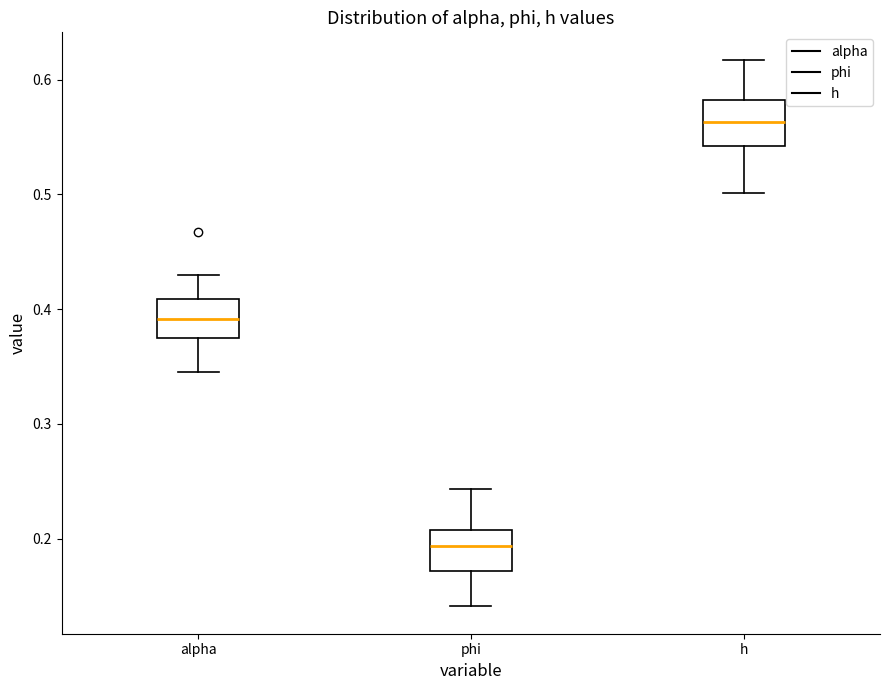

Which box has the highest median line?

h